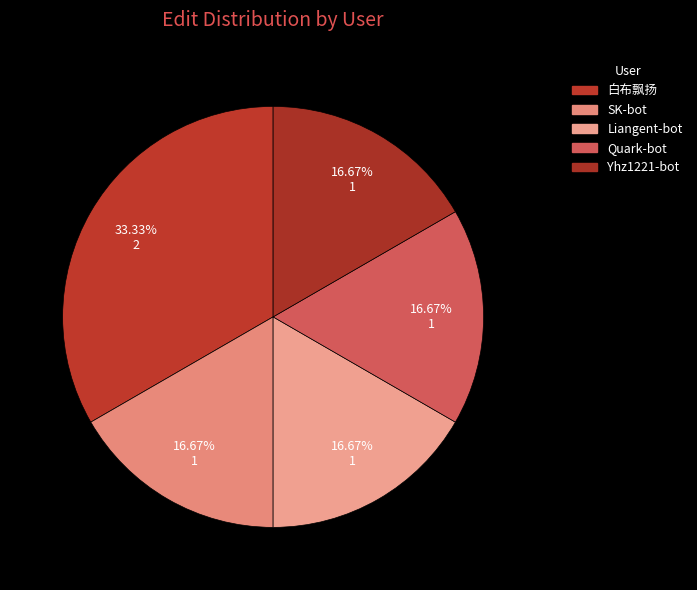

What is the largest slice in the pie chart?

白布飘扬